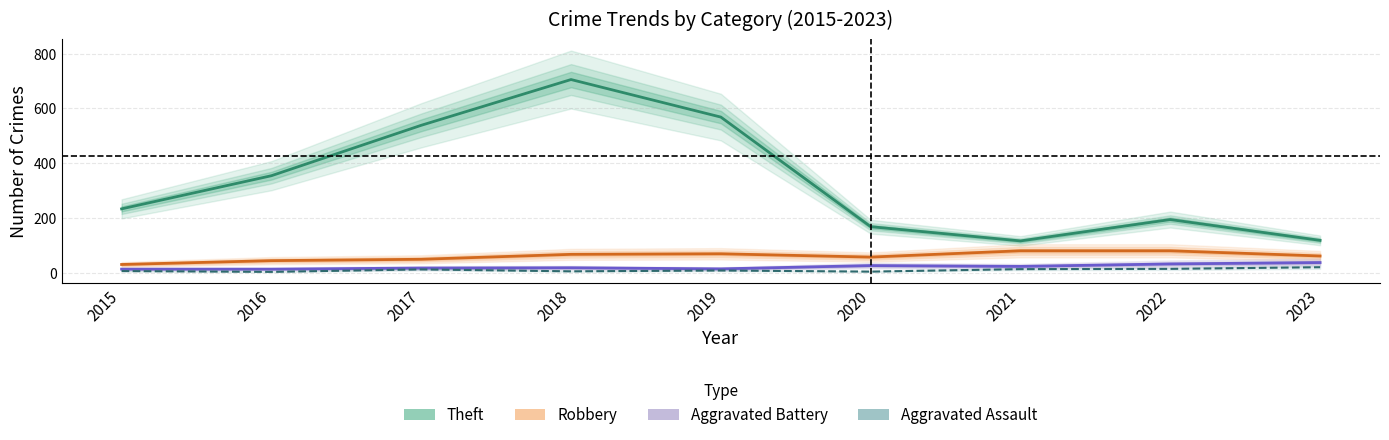

How many lines are shown in the chart?

4